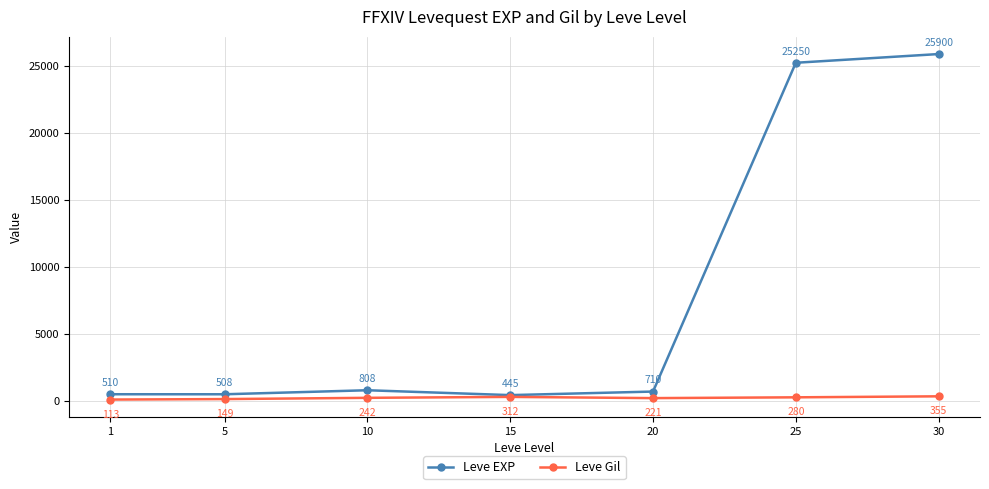

Rank the series at 15 from lowest to highest value.

Leve Gil, Leve EXP